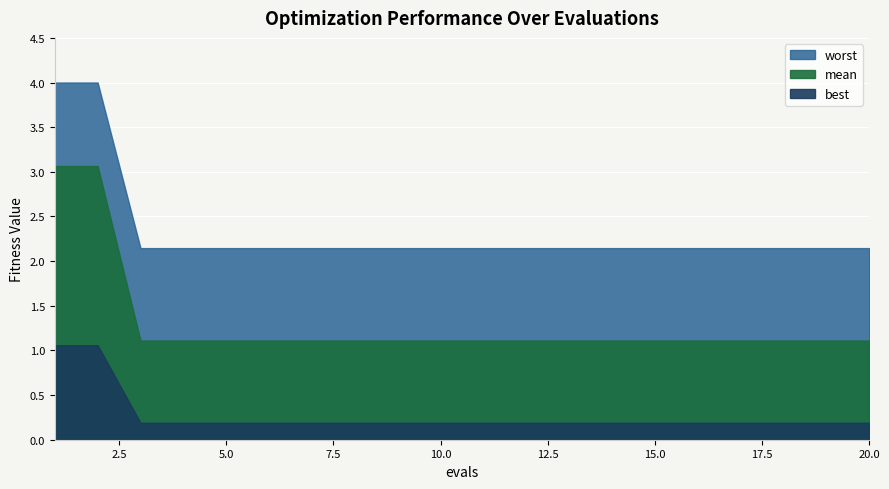

At 1, list the series in order from largest to smallest.

worst, mean, best